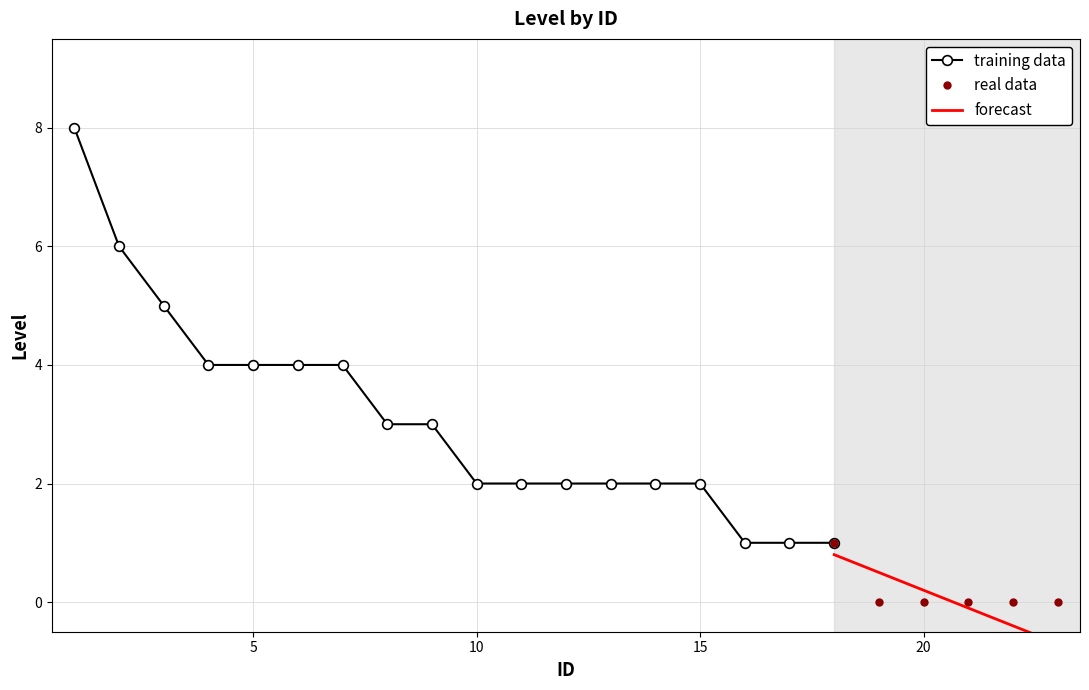

What is the difference between the second highest and second lowest values?

6